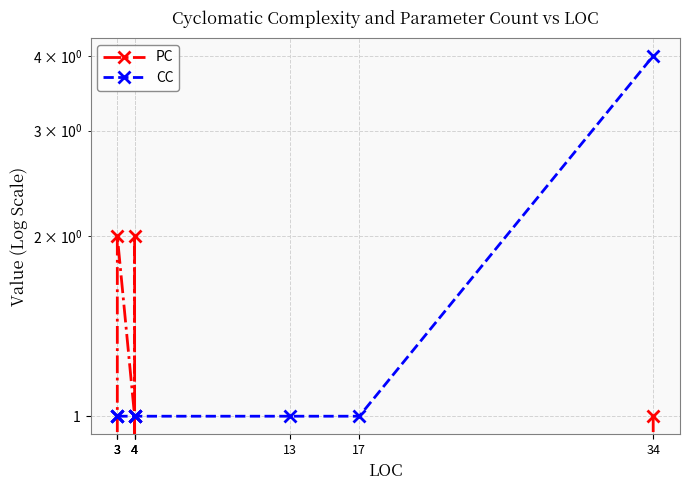

Rank the series by their average value, from highest to lowest.

CC, PC